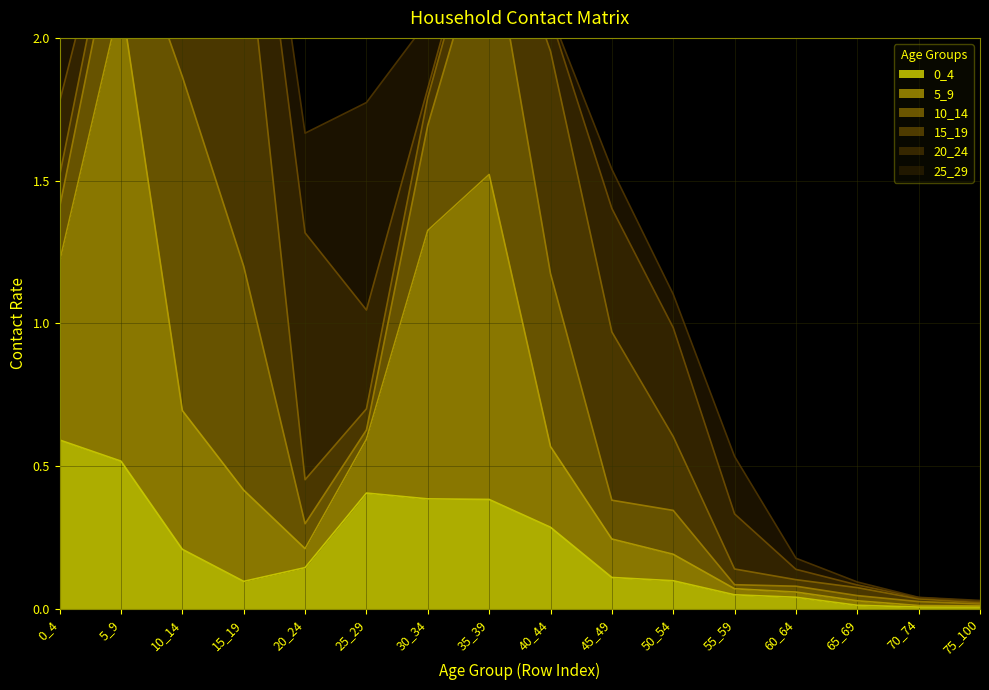

What is the value of the 0_4 point at the 6th from the left?

0.4